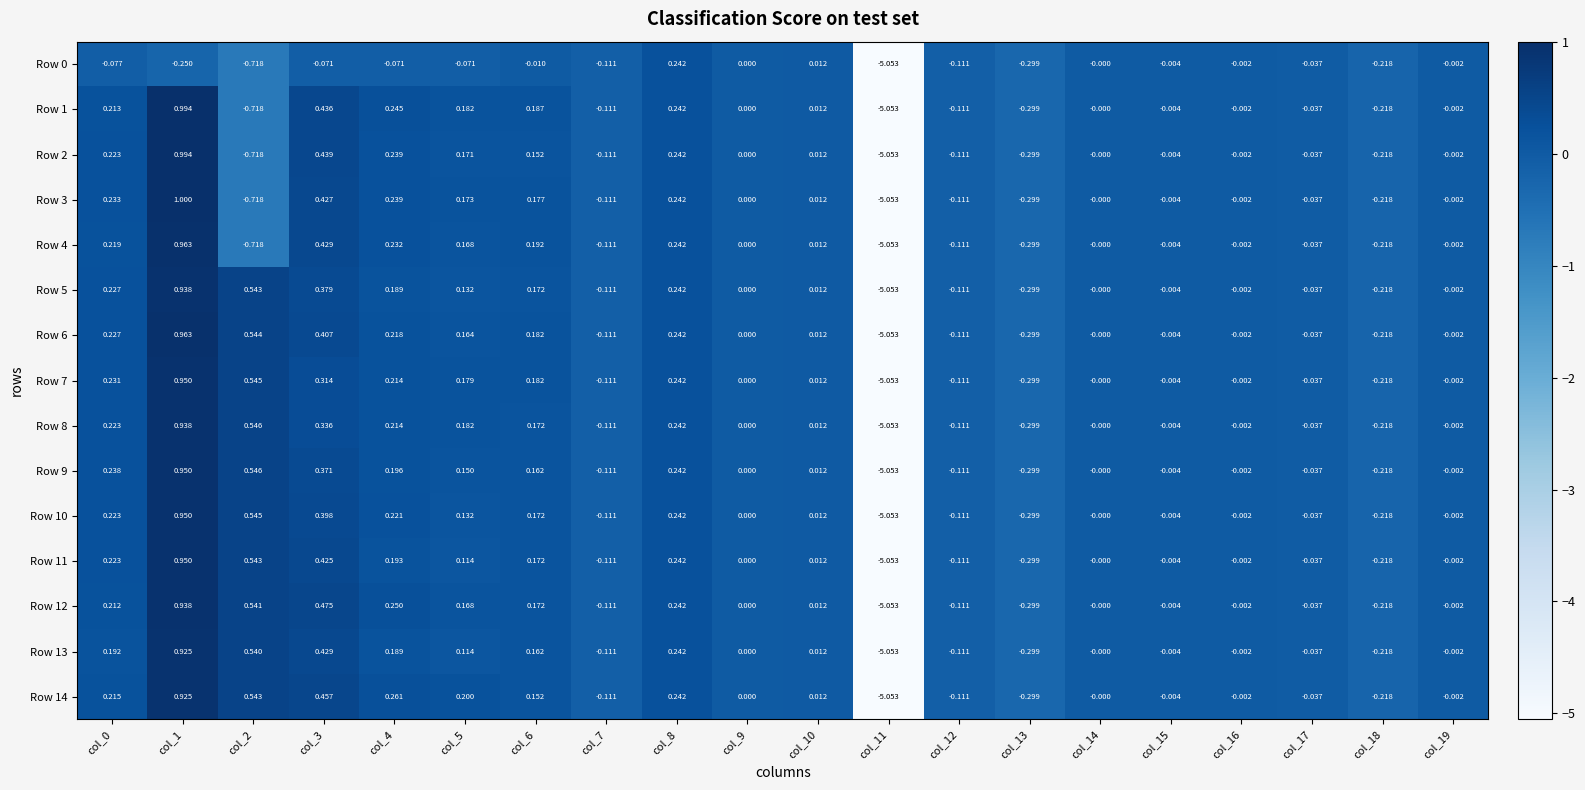

Is the value of Row 5 at col_4 greater than the value of Row 3 at col_14?

Yes